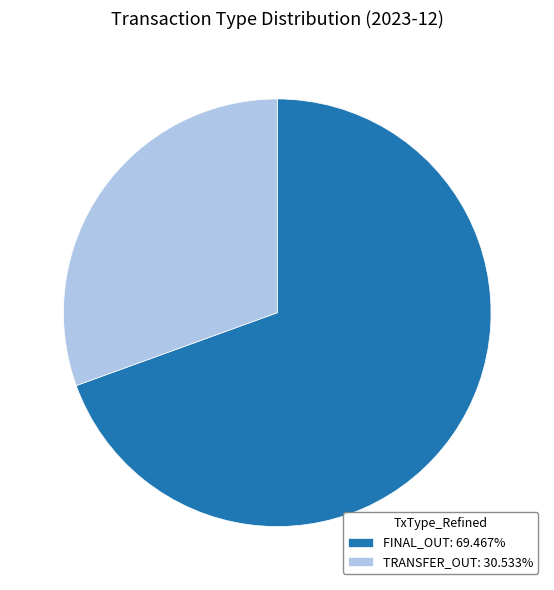

How many segments does this pie chart have?

2